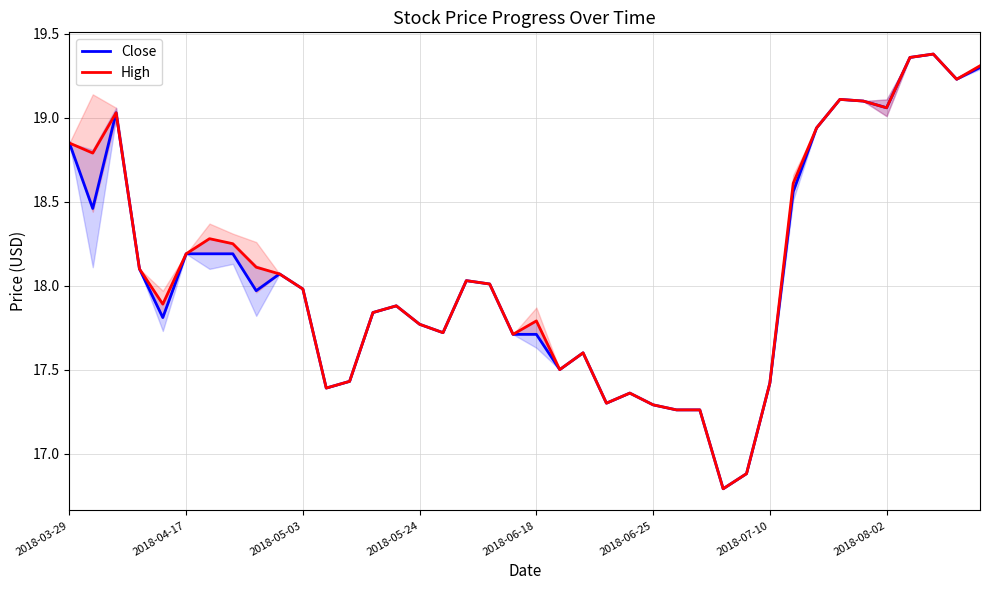

The value of Close at 36 is 19.4. True or false?

True